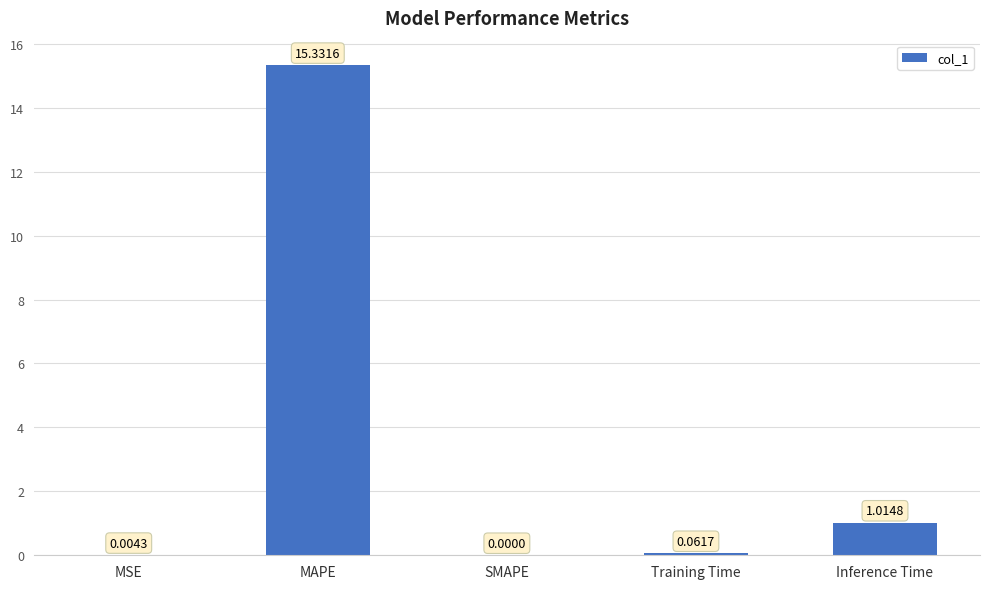

Between MSE and Training Time, which is larger?

Training Time